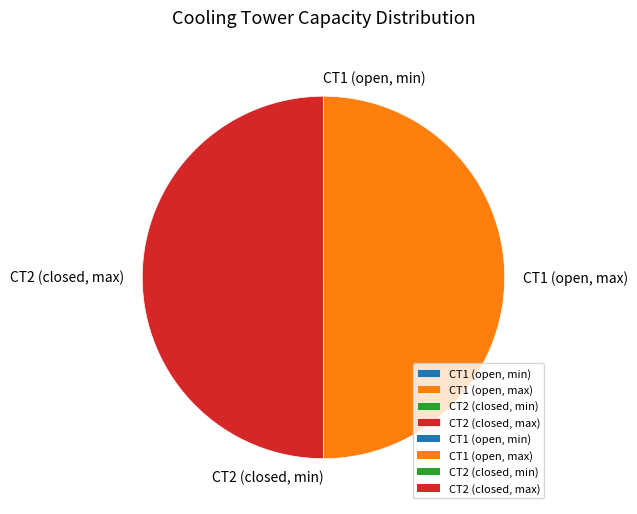

Is it true that CT2 (closed, max) is 50% of the pie?

True